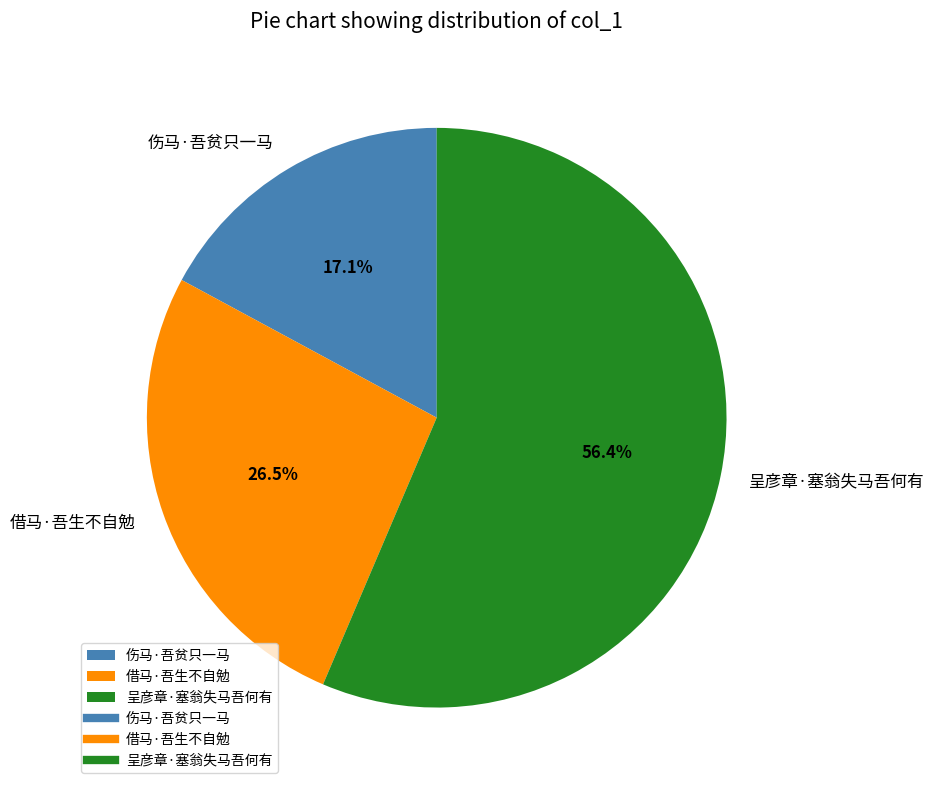

Rank the categories by value from highest to lowest.

呈彦章·塞翁失马吾何有, 借马·吾生不自勉, 伤马·吾贫只一马